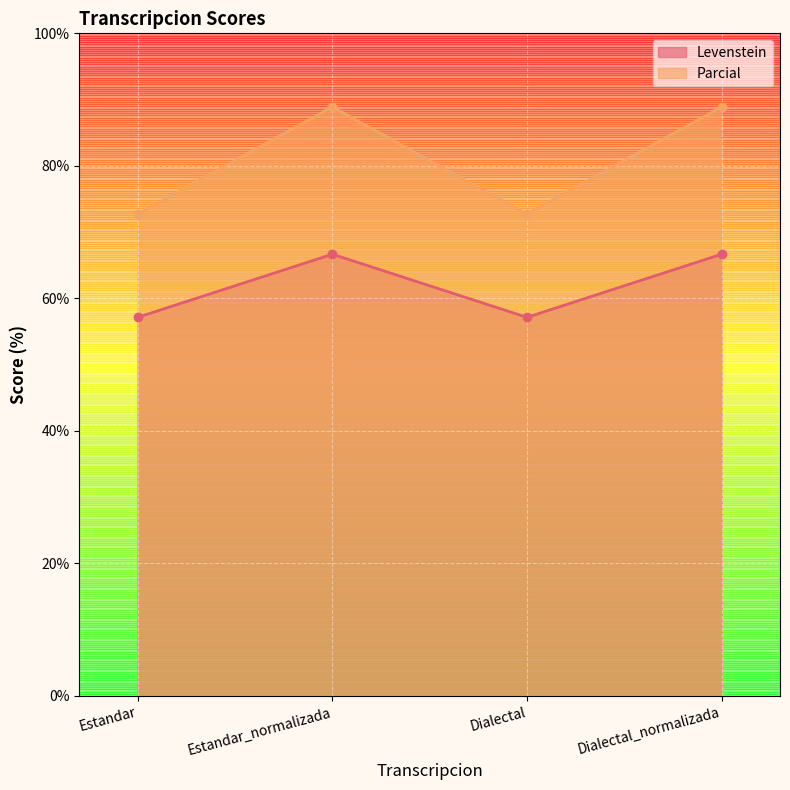

At how many categories does at least one series exceed 64?

4